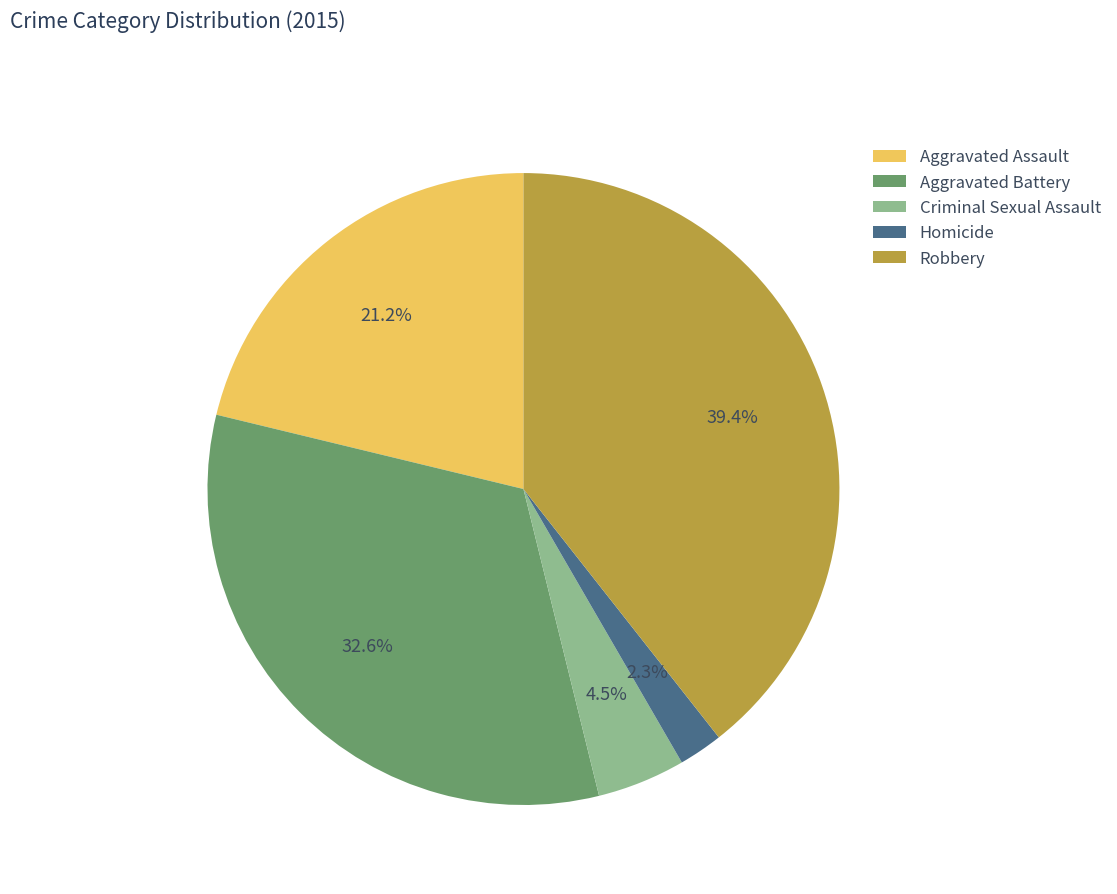

Is there any slice that represents more than half of the pie?

No